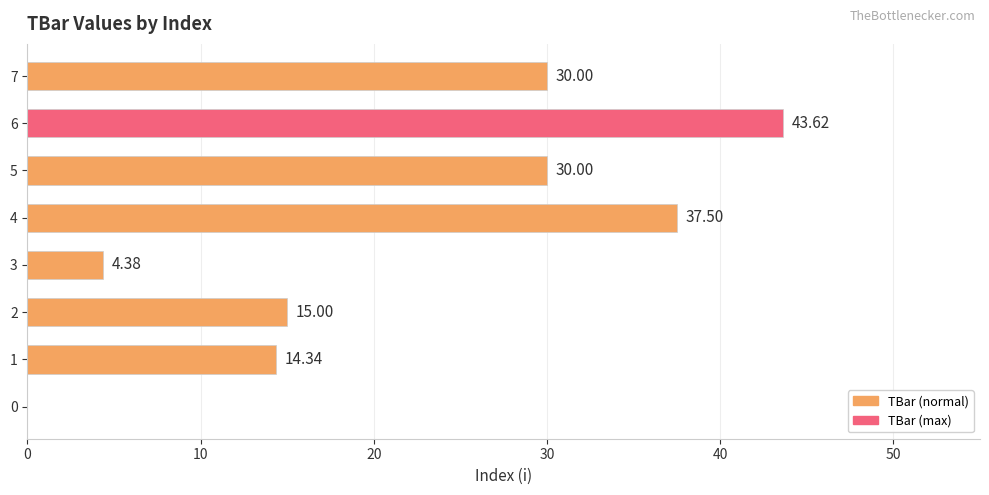

How many categories are shown in the chart?

8